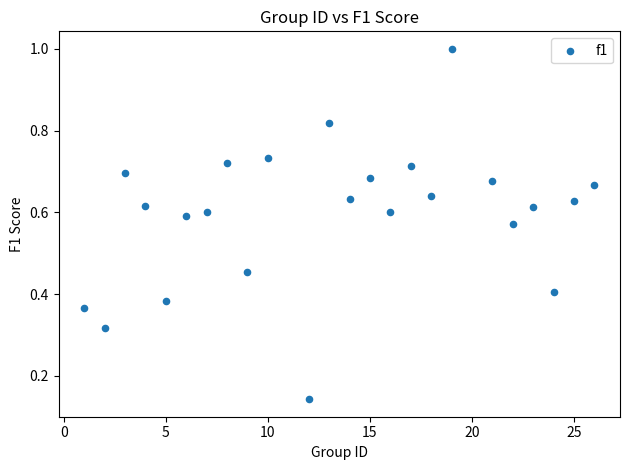

What is the range of X values (max minus min)?

25.0